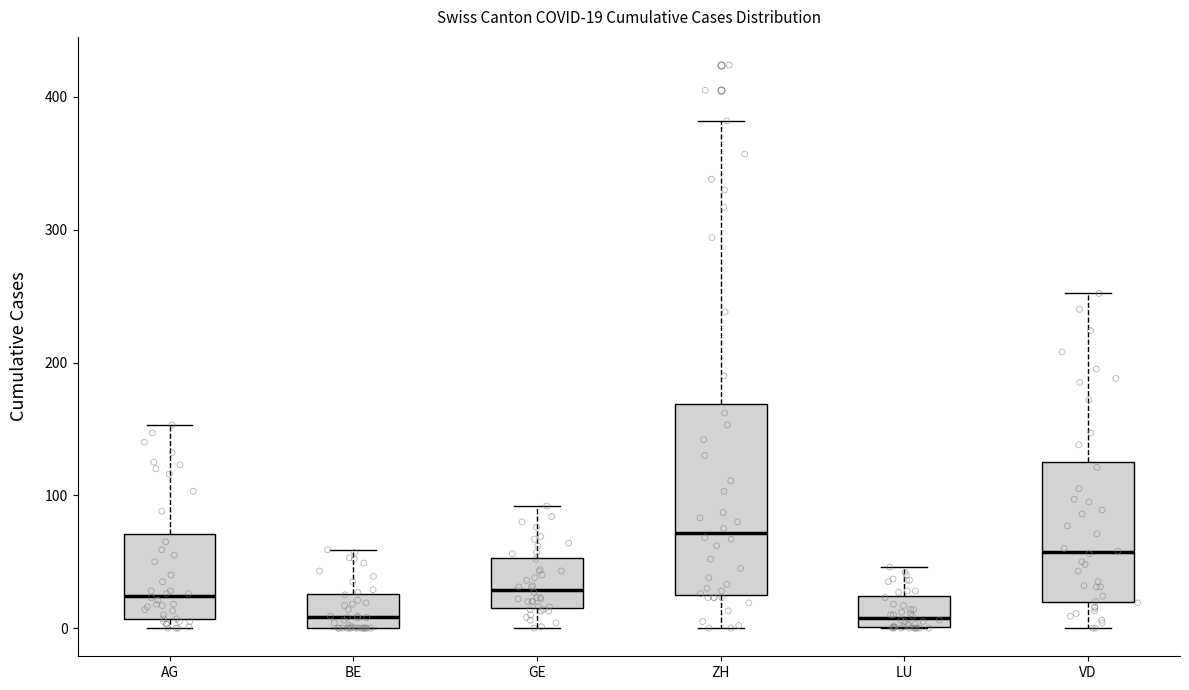

Which box is the tallest, from its lower edge to its upper edge?

ZH